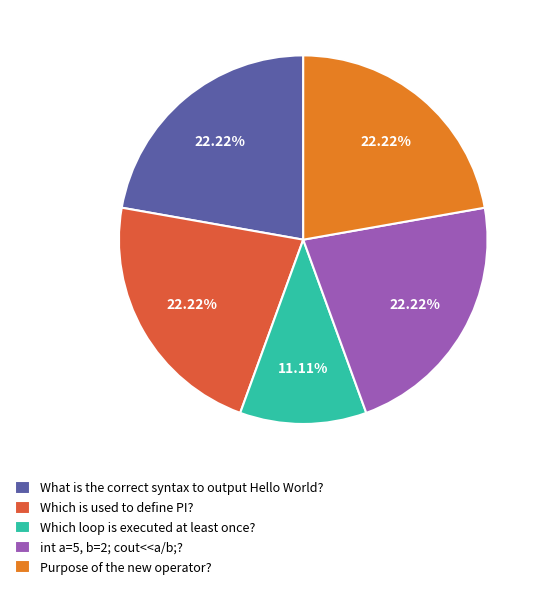

Does any single category account for the majority?

No